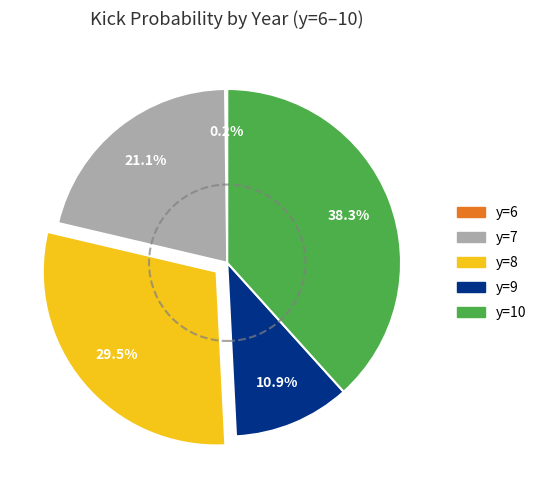

To the nearest percent, what is the combined percentage of y=10 and y=7?

59%